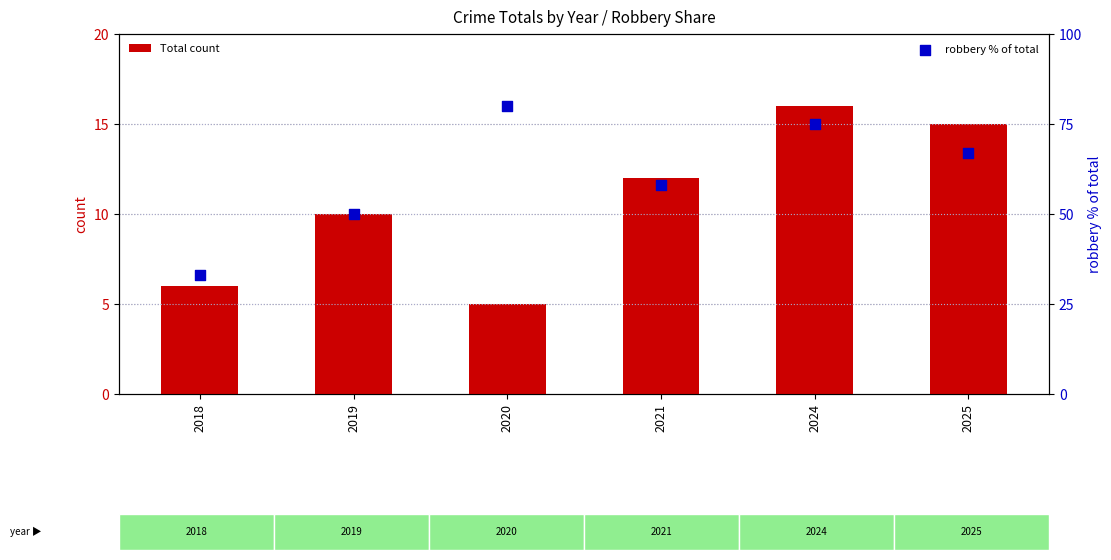

Which series reaches the maximum Y coordinate?

robbery % of total